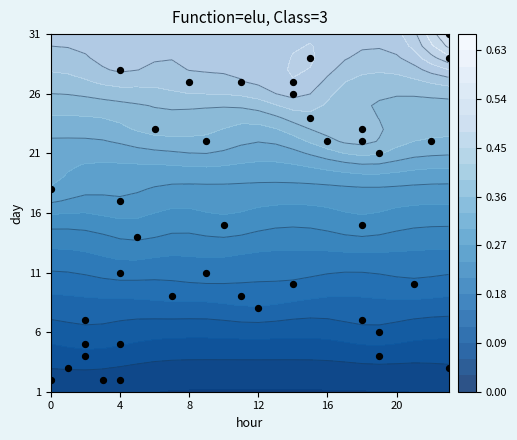

Reading right to left, what are all the values shown in this chart?

30	28	28	27	26	26	26	25	23	22	22	21	21	21	21	20	17	16	14	14	13	10	10	9	9	8	8	7	6	6	5	4	4	3	3	2	2	1	1	1